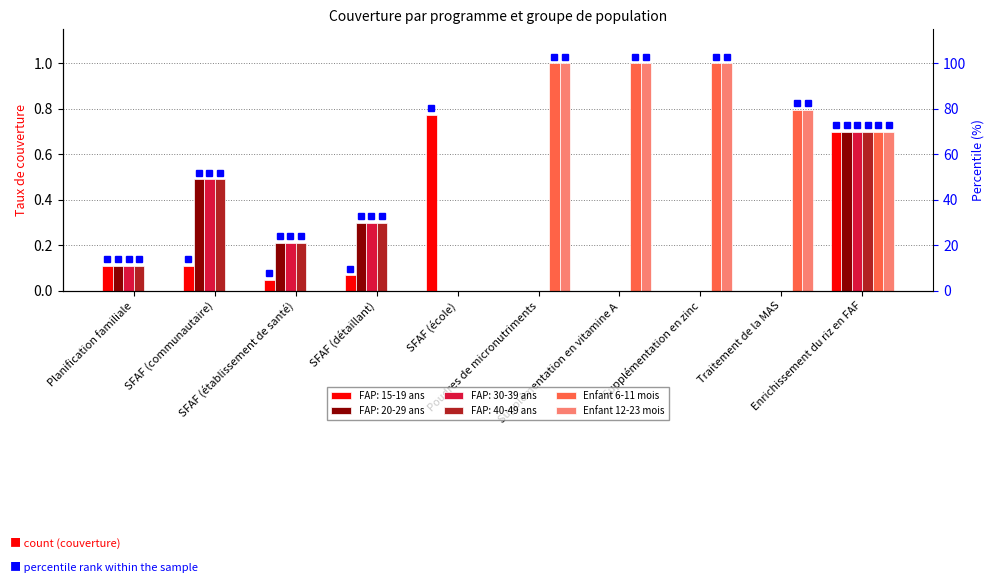

Is the value of Enfant 6-11 mois at Supplémentation en zinc greater than the value of Enfant 12-23 mois at SFAF (école)?

Yes